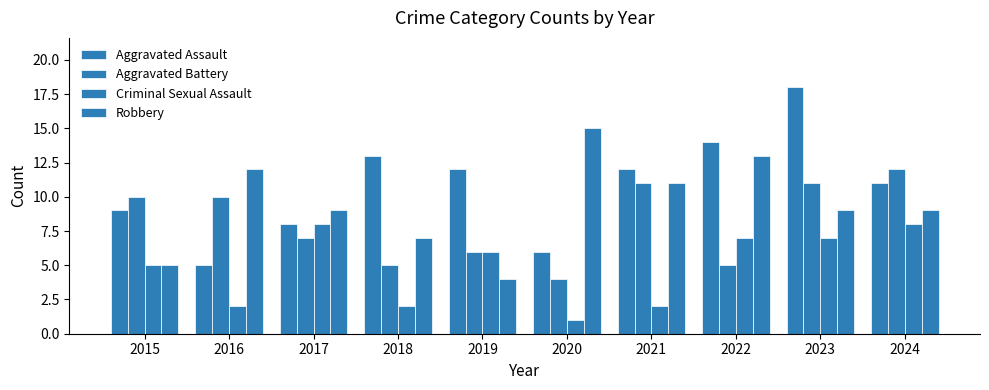

Count the number of categories in the chart.

10